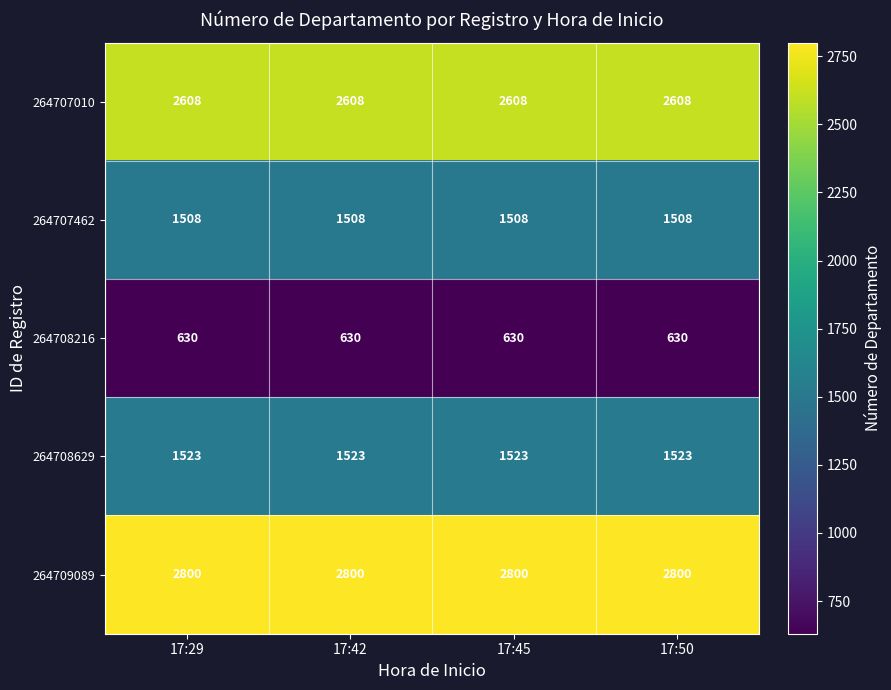

True or false: 264708629 has a value of 1523 at 17:50.

True